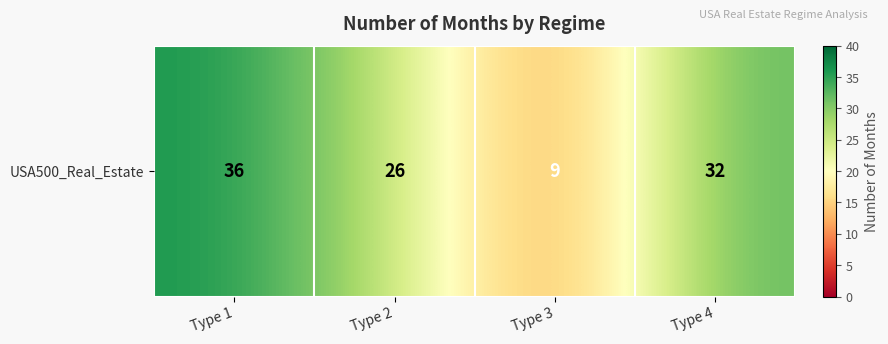

Rank the categories by value from lowest to highest.

Type 3, Type 2, Type 4, Type 1